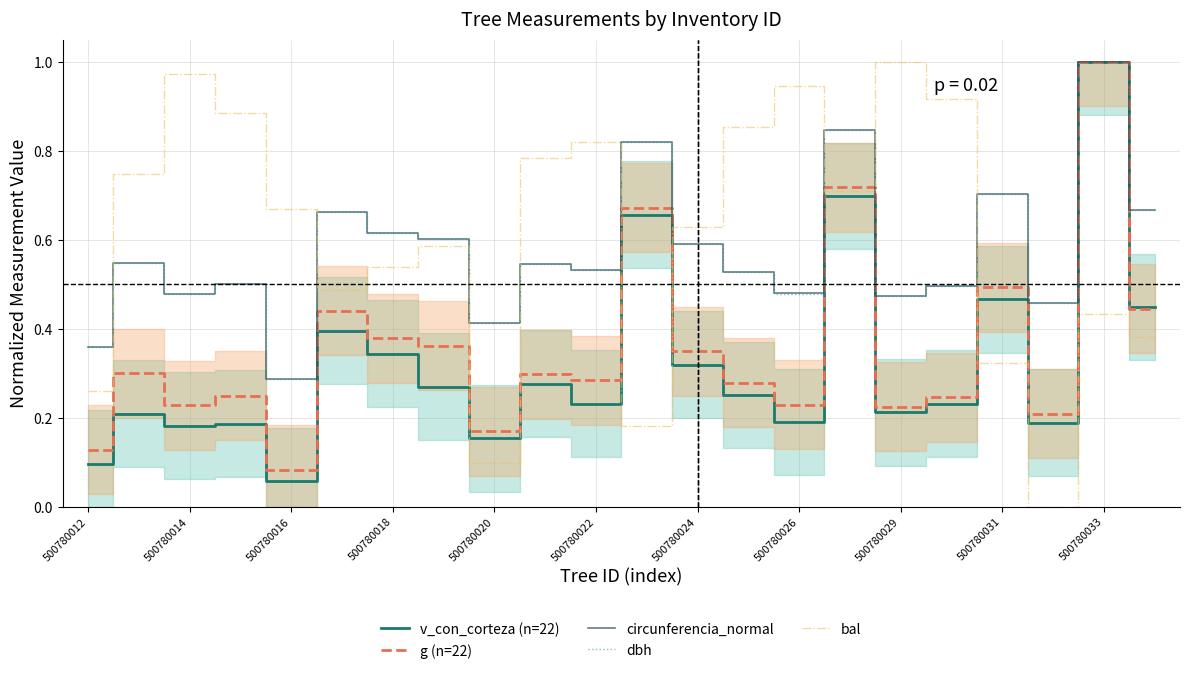

Where is the first local minimum for dbh?

500780014